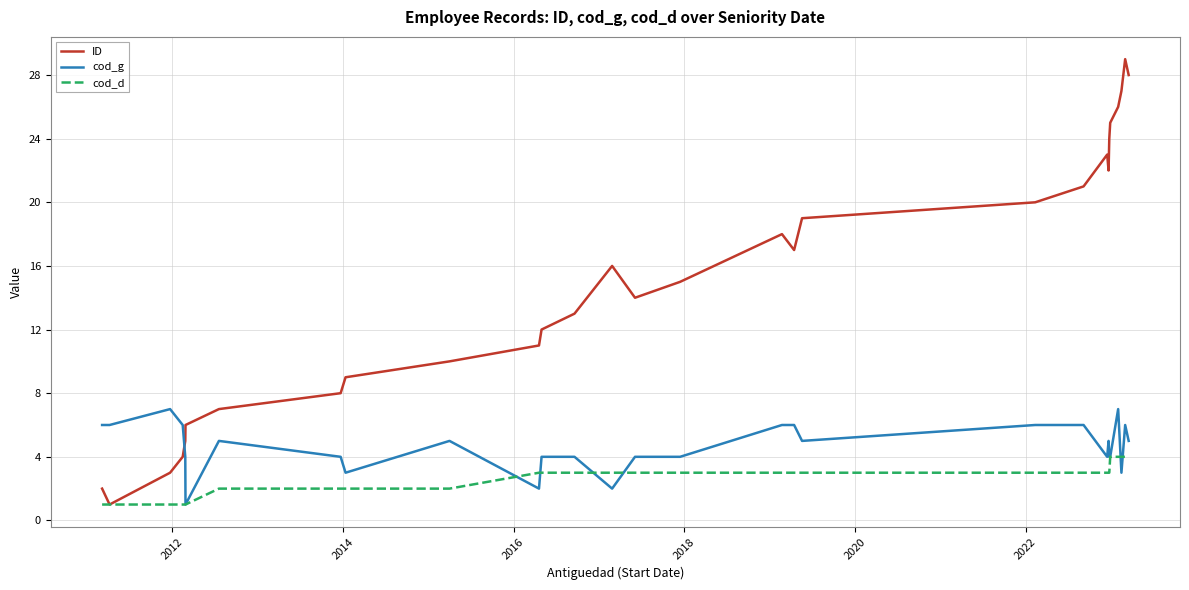

Count the cod_d values in the range 2 to 3.

18